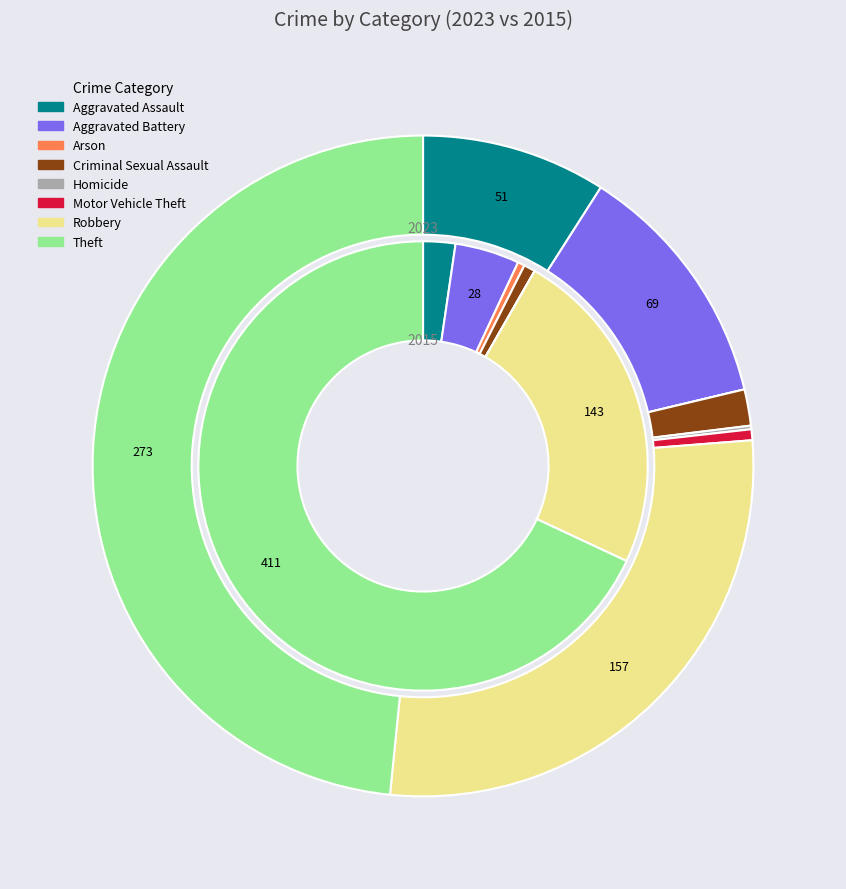

Count the number of slices in the pie.

8